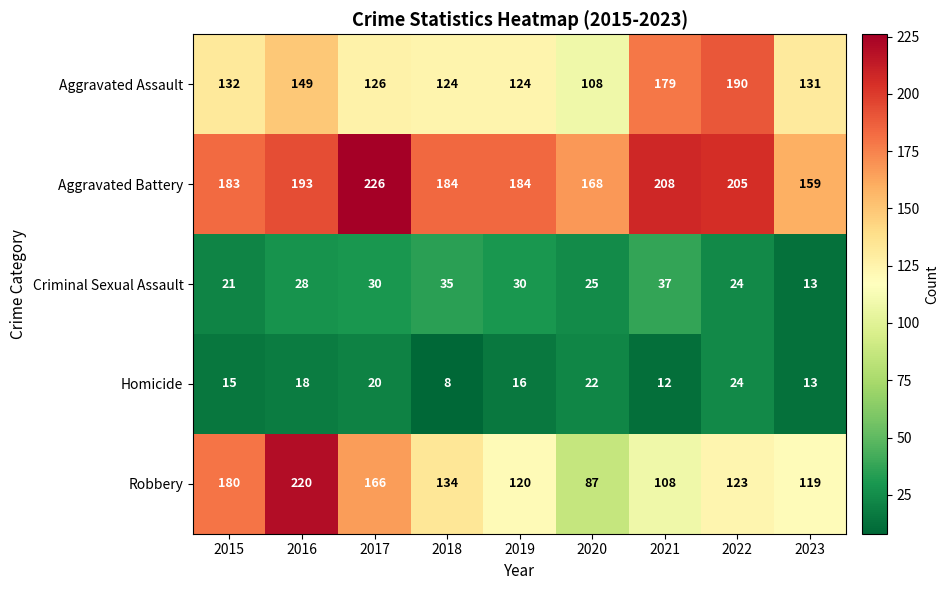

At which label does Robbery reach its minimum?

2020